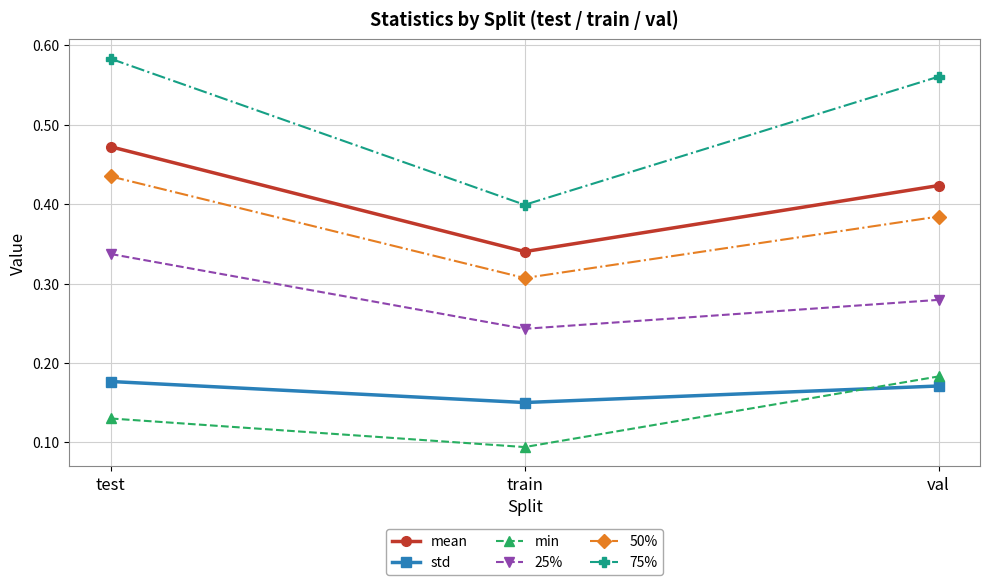

True or false: 75% has a value of 0.7 at train.

False